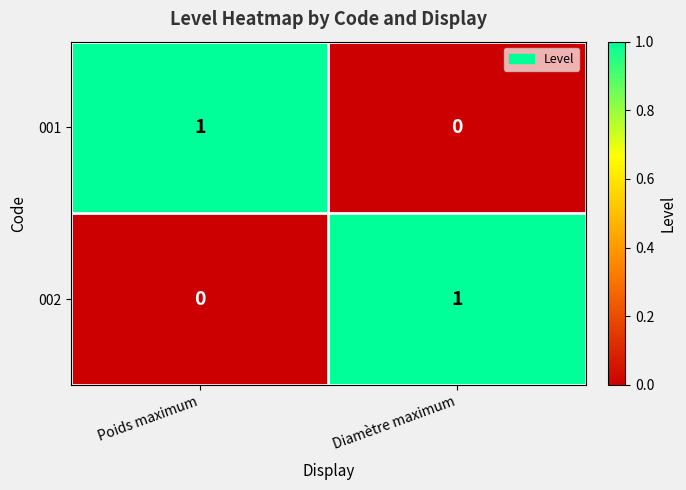

Reading right to left, extract all data points from this chart.

001: Diamètre maximum=0	Poids maximum=1
002: Diamètre maximum=1	Poids maximum=0